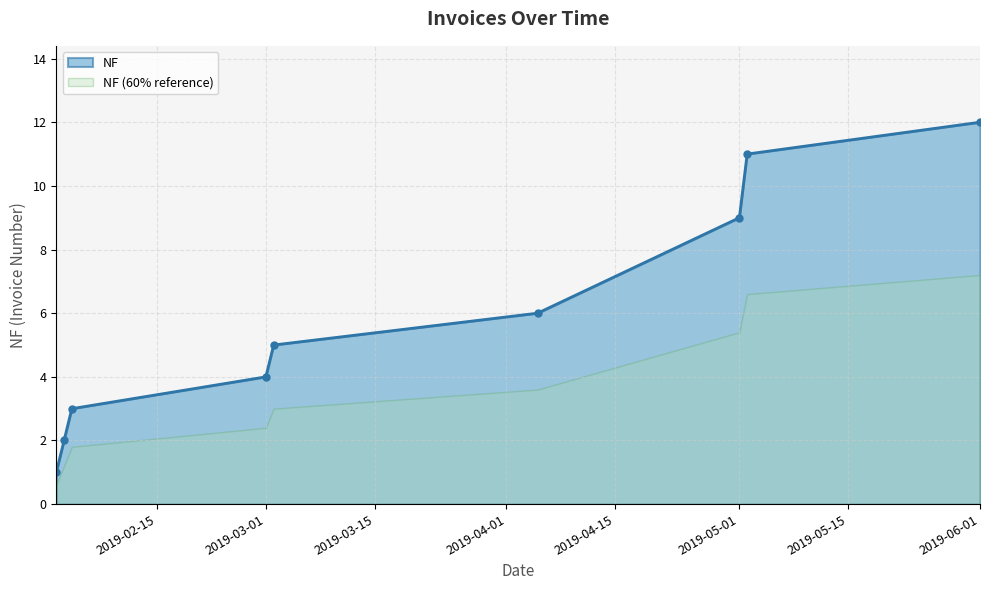

The chart shows a value of 12 at 2019-06-01. True or false?

True